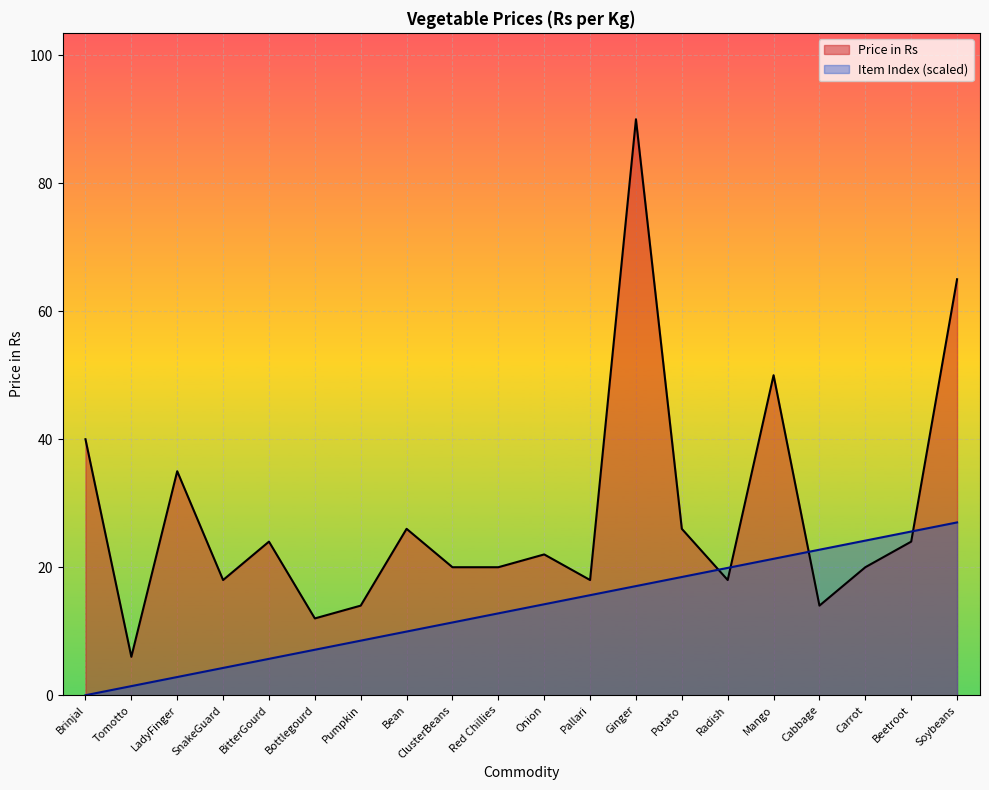

Which series changed the most between Radish and Soybeans?

Price in Rs